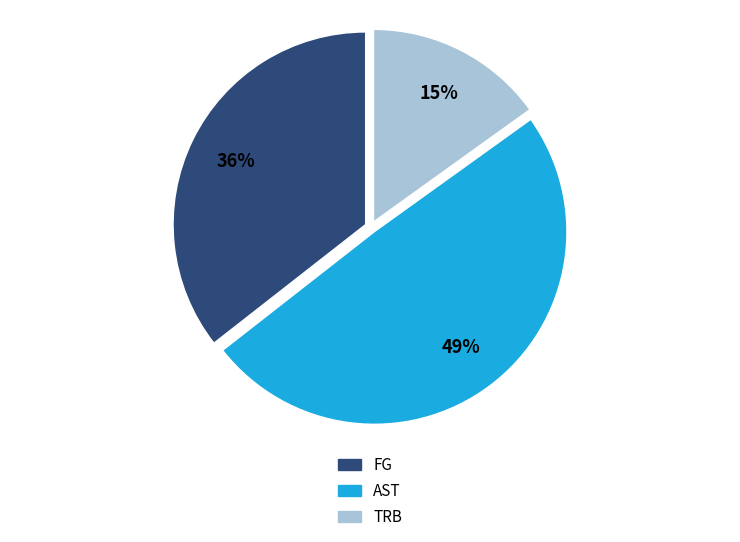

Which slice is the smallest?

TRB